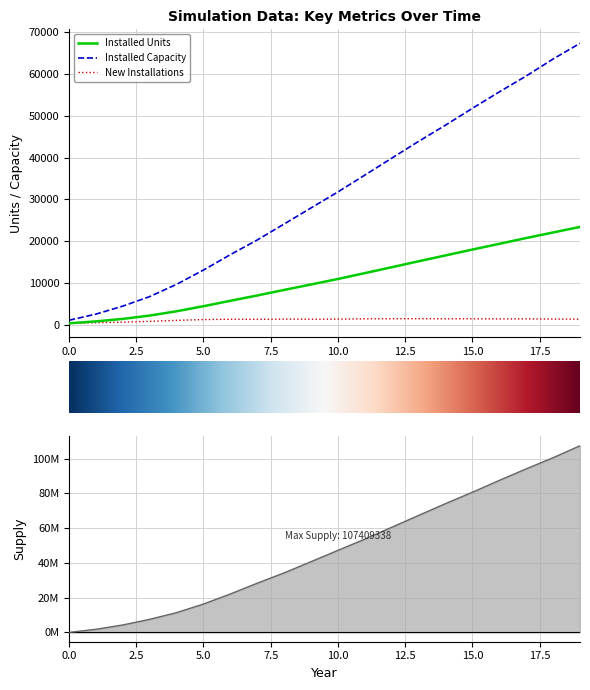

True or false: Adjusted Price has more than 2 interior local peaks.

False